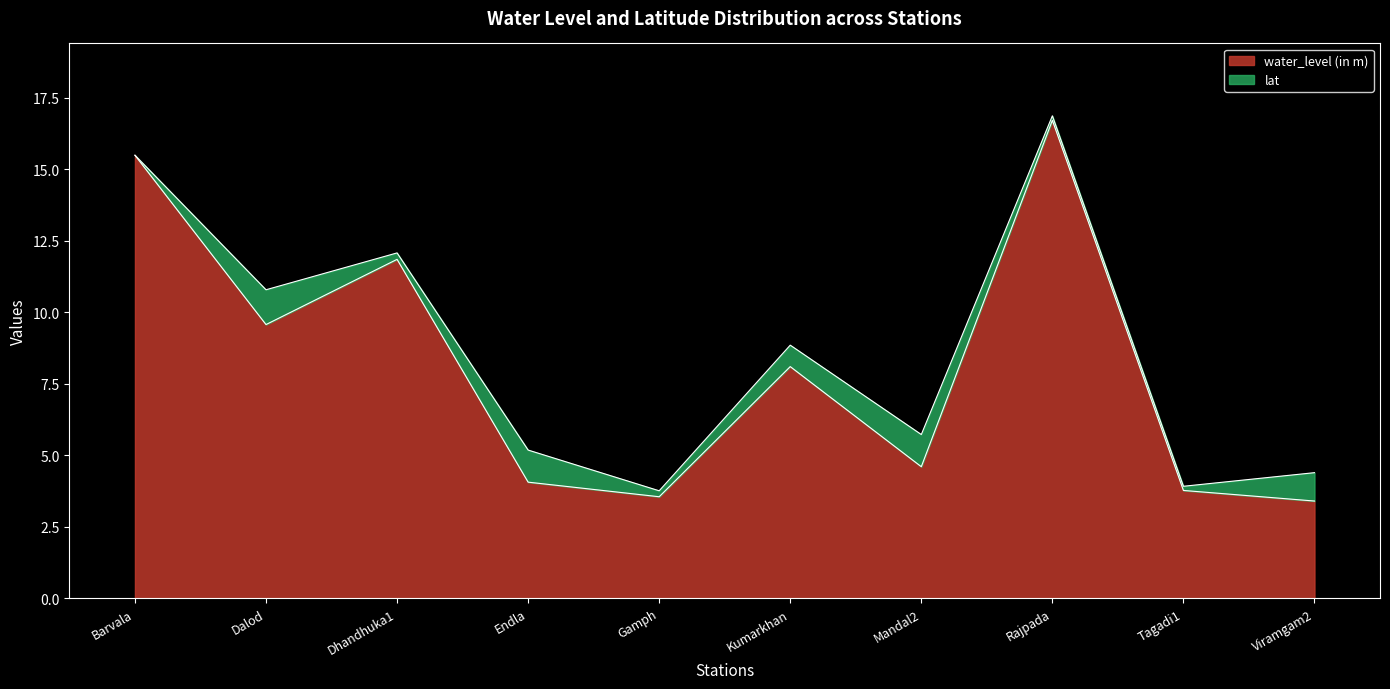

What is the sum of the values at Barvala and Kumarkhan?

23.6